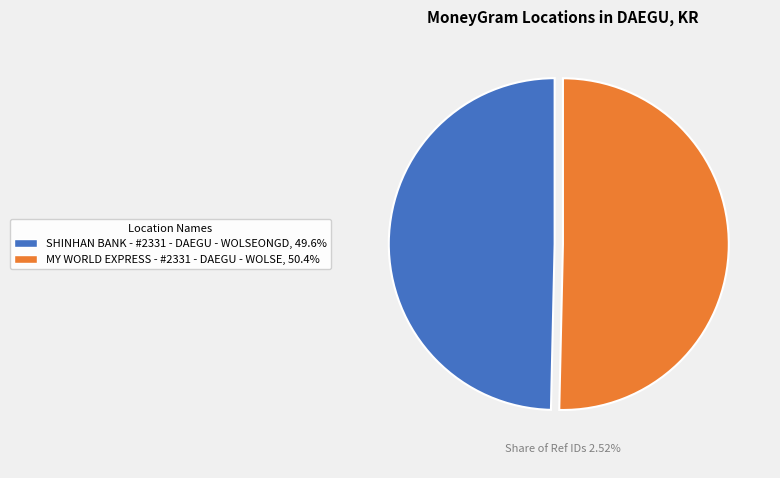

Which slice is the largest?

MY WORLD EXPRESS - #2331 - DAEGU - WOLSE